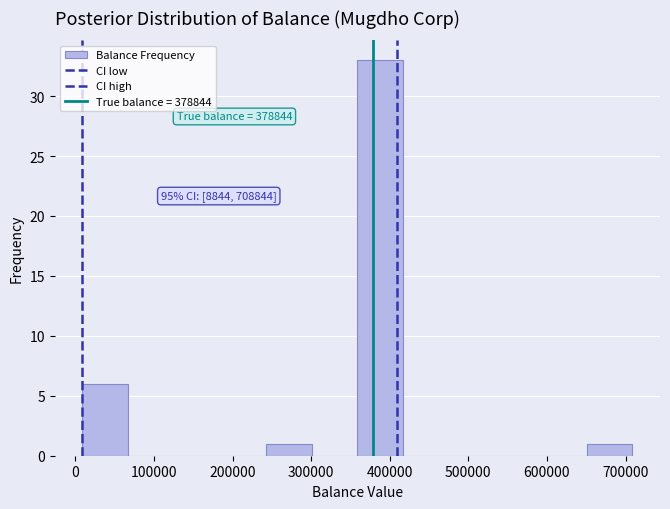

Over which range of the x-axis is the bar tallest?

360000 to 420000